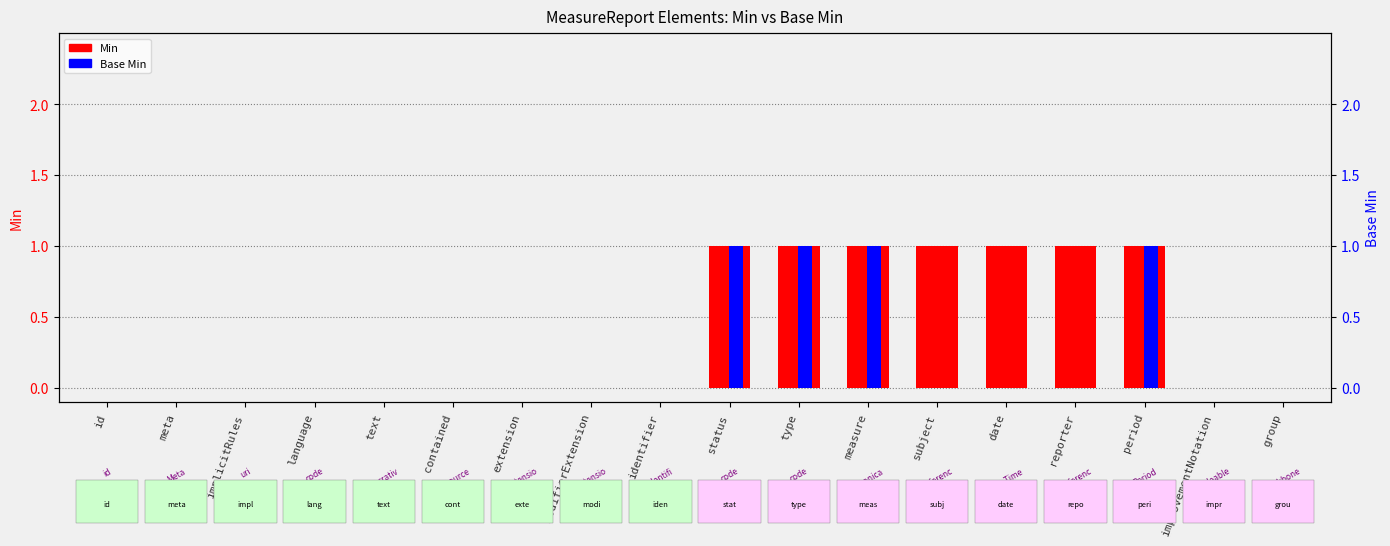

What is the label of the 3rd bar from the right?

period